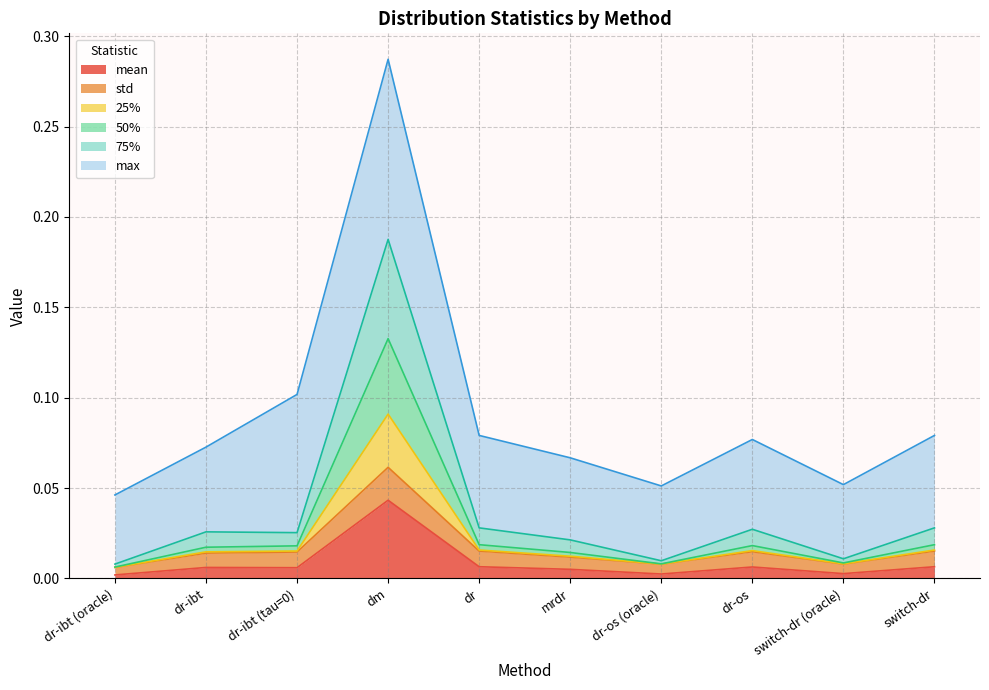

True or false: mean has a value of 0.0 at switch-dr (oracle).

True